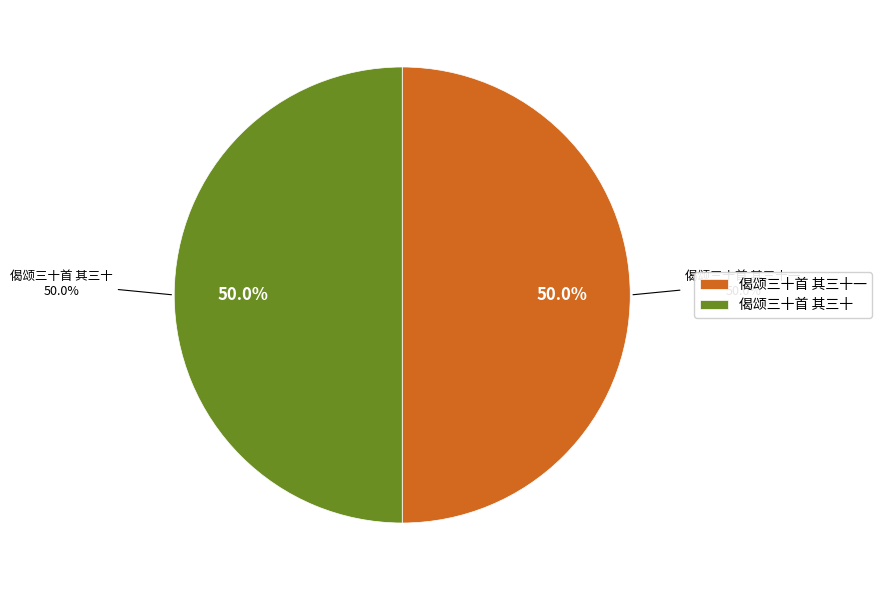

Does any single category account for the majority?

Yes